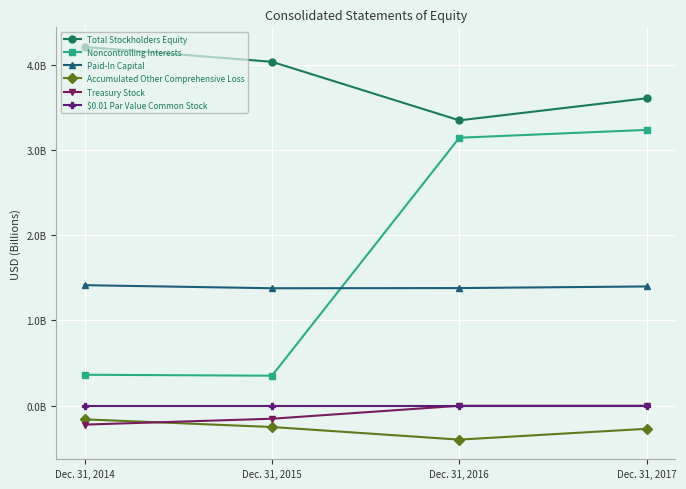

What is the approximate value of Accumulated Other Comprehensive Loss at Dec. 31, 2016?

-0.4